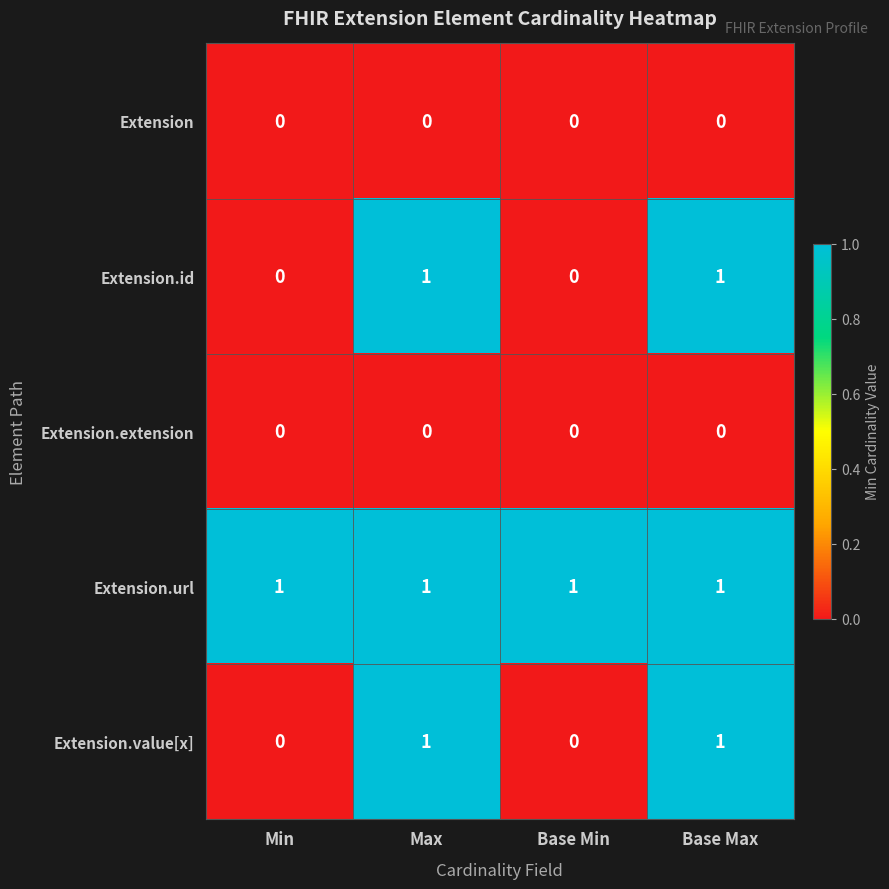

True or false: Extension.extension has a value of 0 at Min.

True